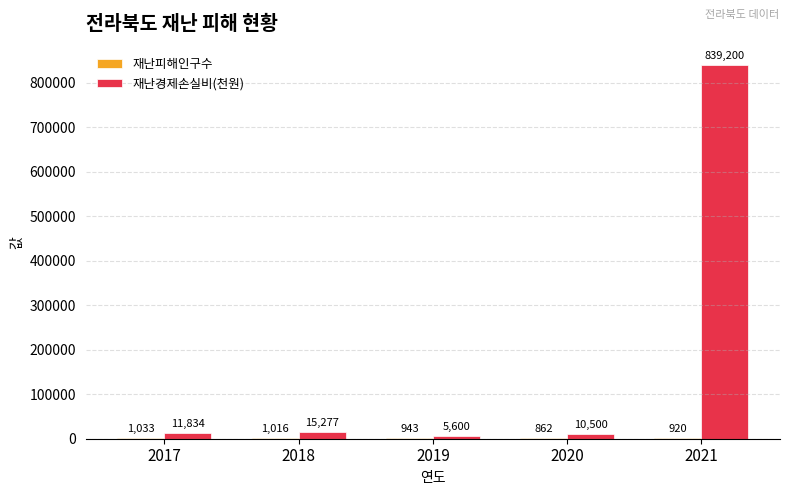

True or false: 재난경제손실비(천원) has a value of 839200 at 2021.

True